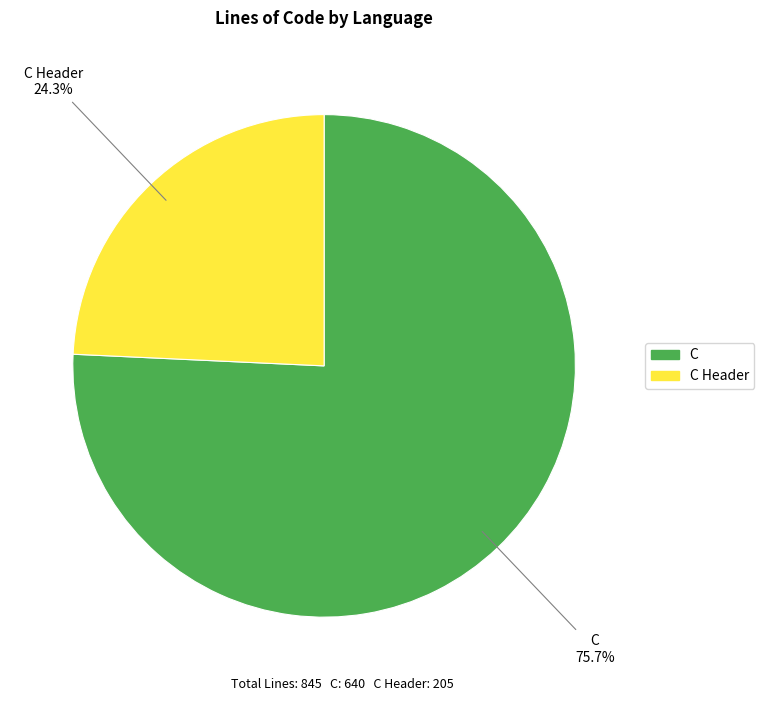

Count the number of slices in the pie.

2